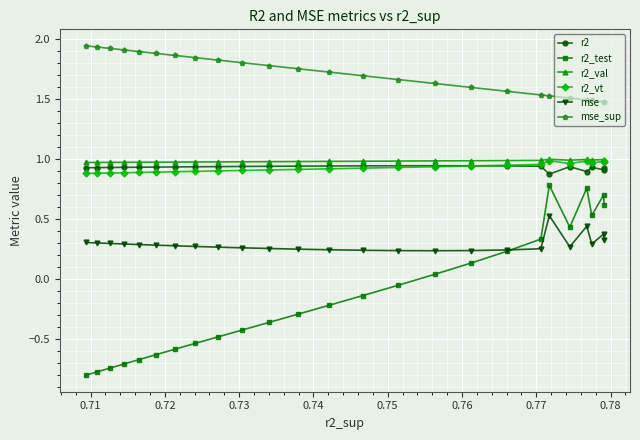

Is this an area chart (filled region under the line)?

No